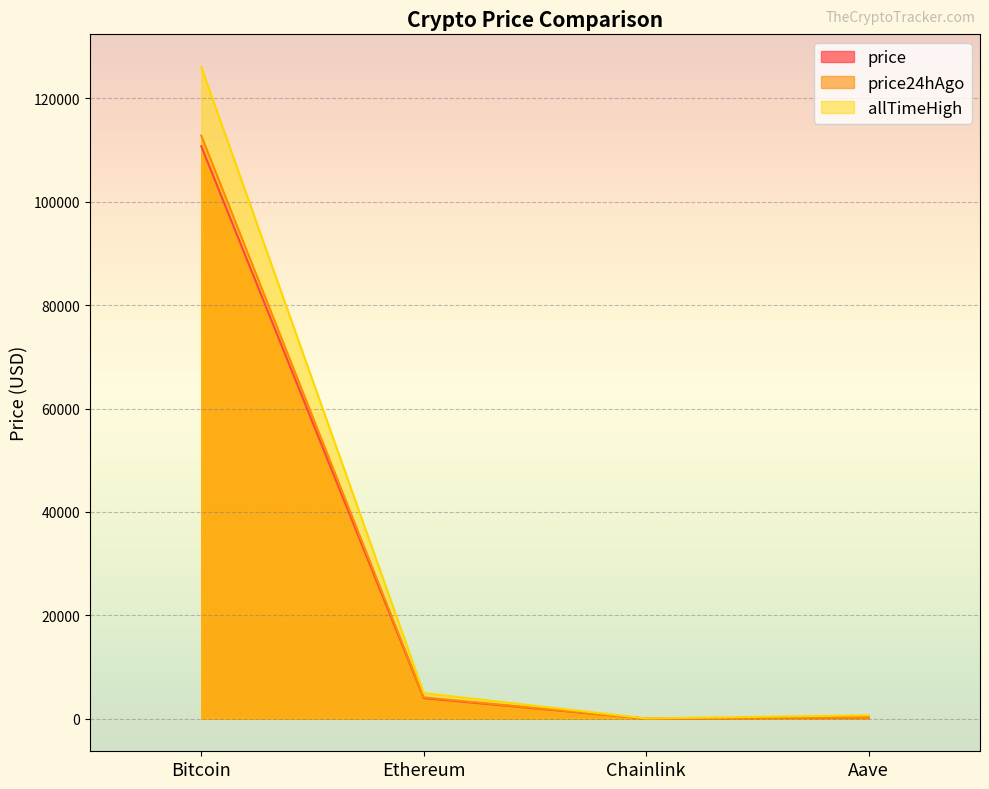

Between Aave and Bitcoin, which is larger?

Bitcoin